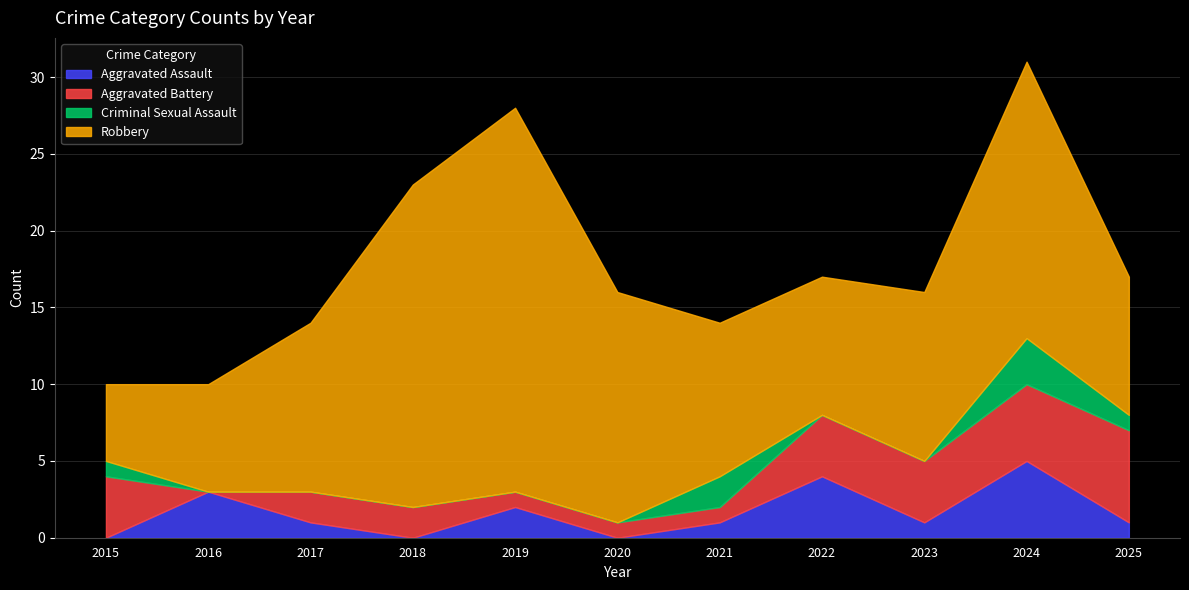

At which category does Criminal Sexual Assault reach its first local peak?

2021